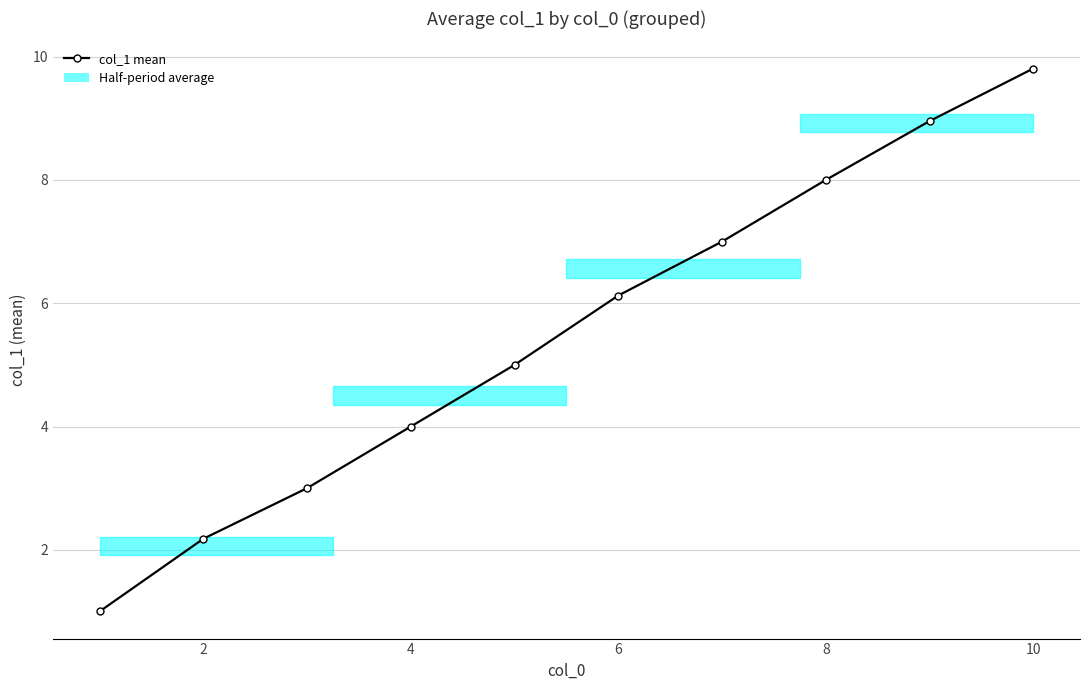

What is the sum of all values?

55.1